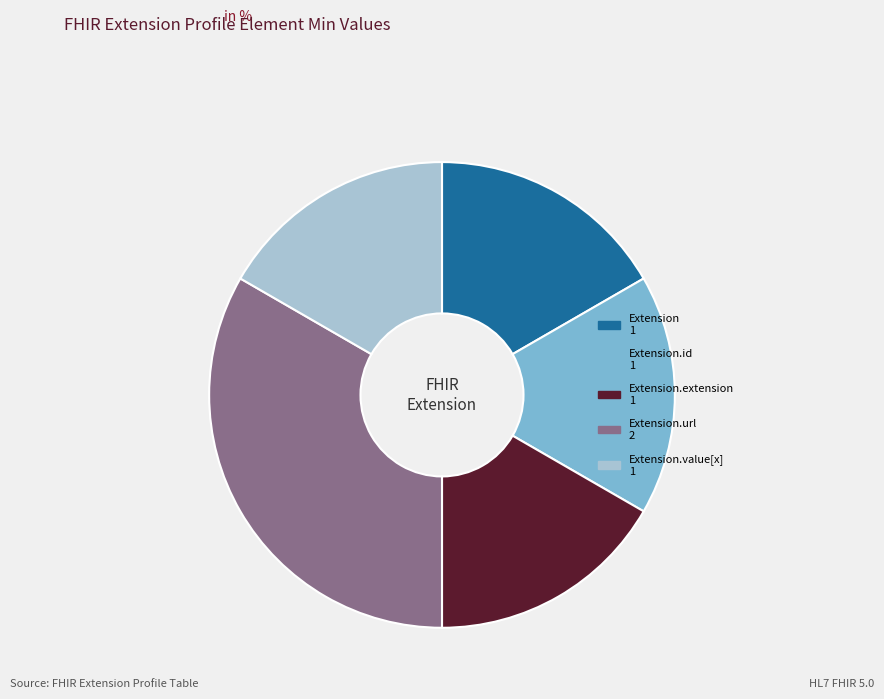

Is there any slice that represents more than half of the pie?

No